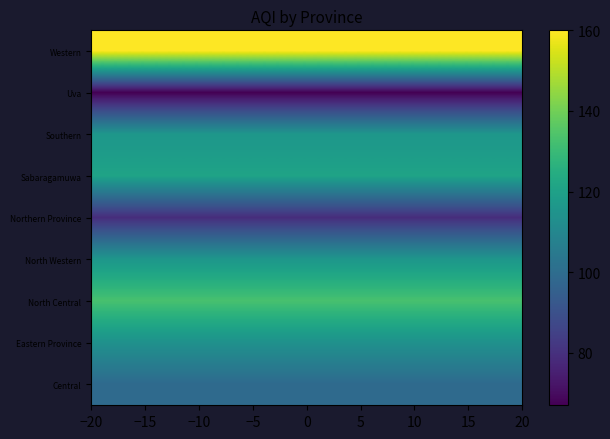

At how many categories does at least one series exceed 141?

40